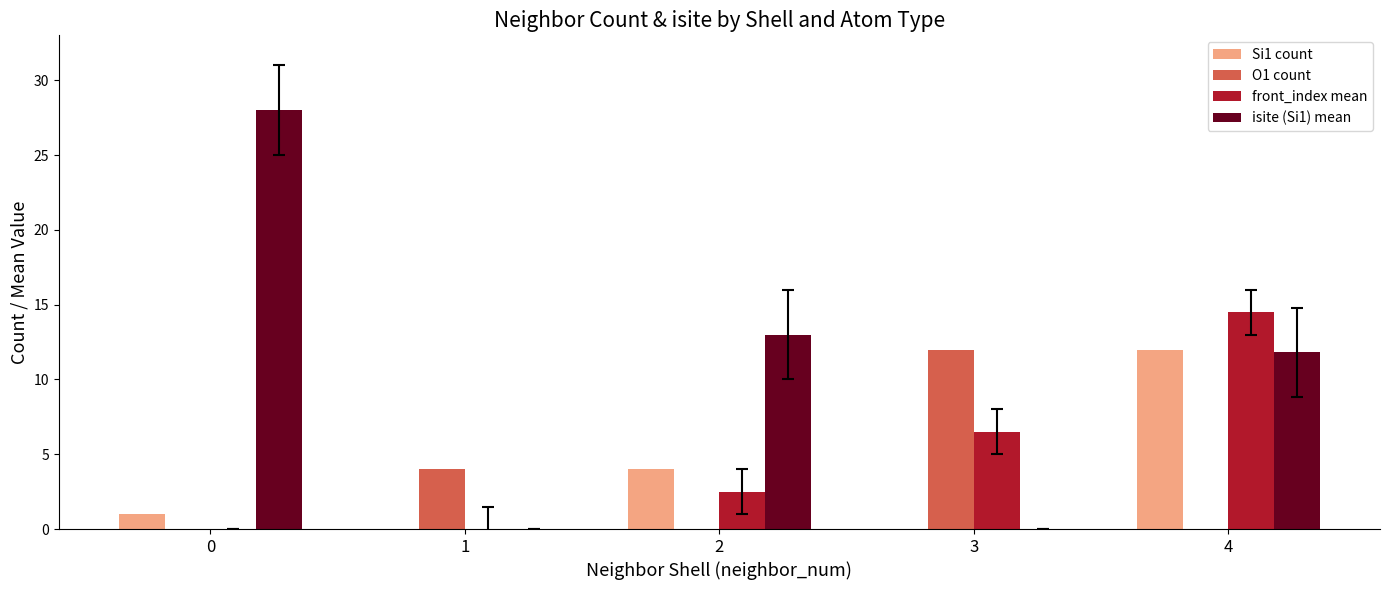

The value of Si1 count at 1 is 7.2. True or false?

False